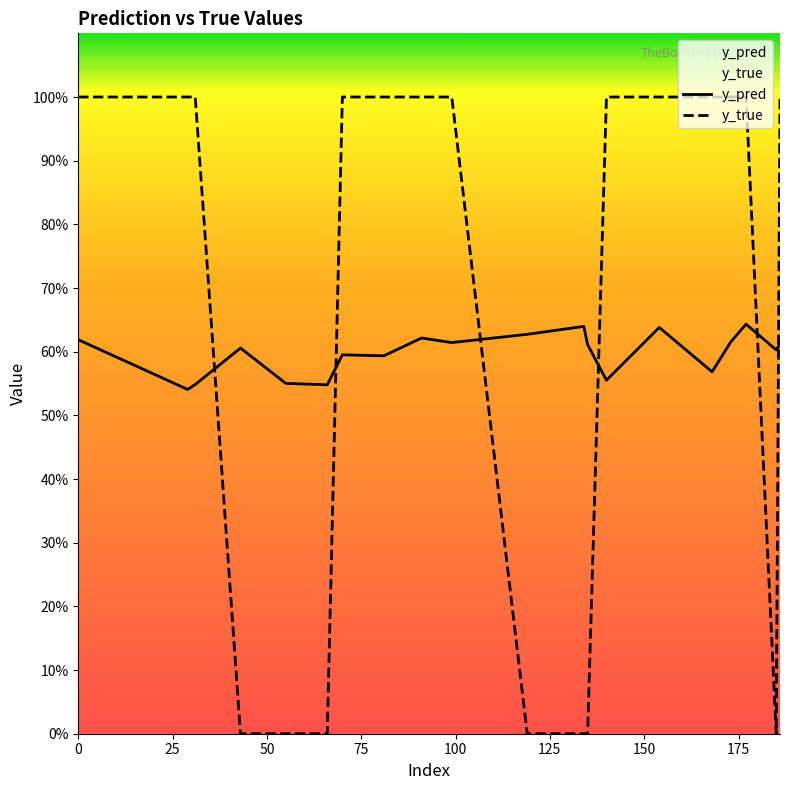

Is it true that y_pred equals 0.3 at 135?

False